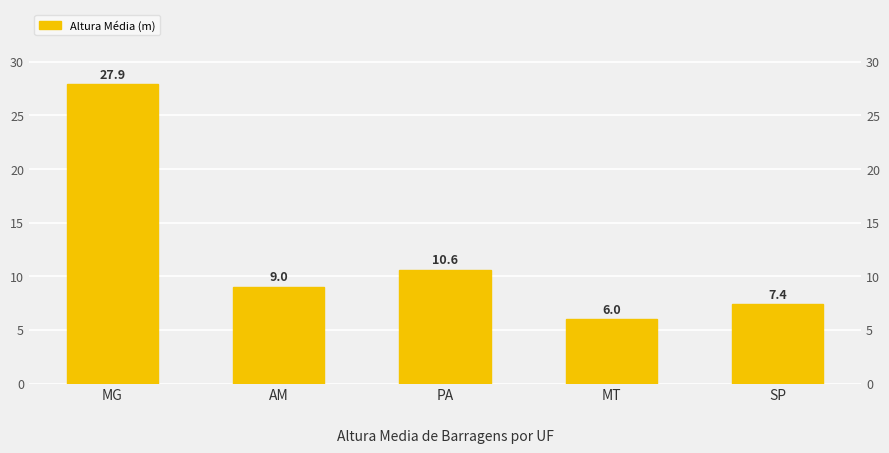

Are the bars horizontal?

No